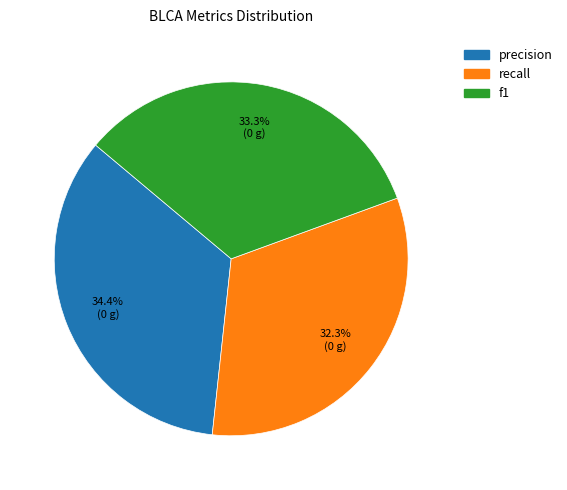

To the nearest percent, what is the difference between the largest and smallest slice percentages?

2%